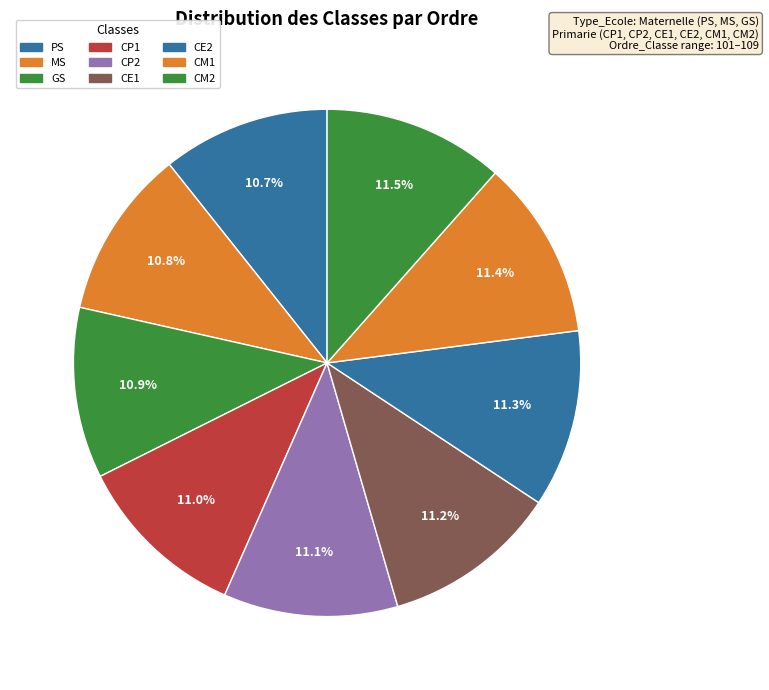

How many slices are in this pie chart?

9